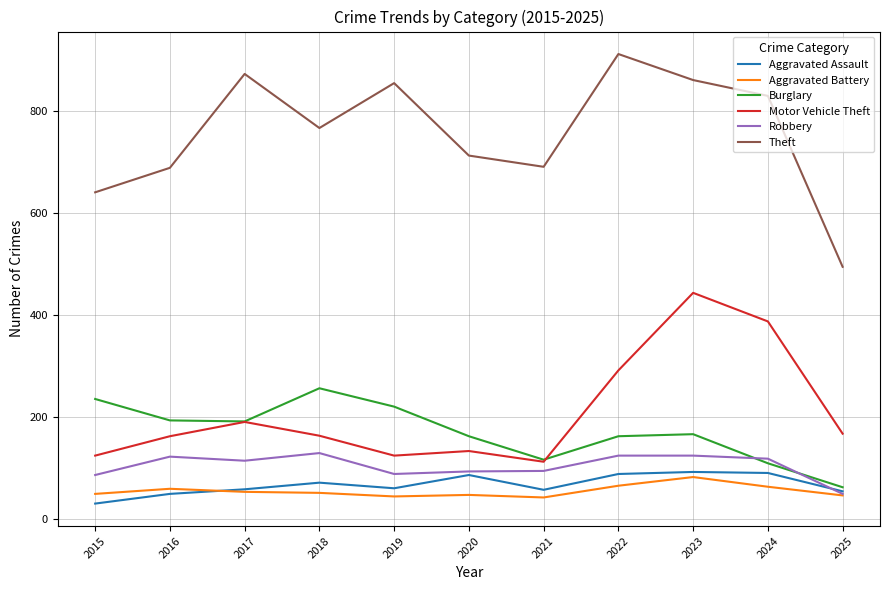

True or false: Motor Vehicle Theft and Aggravated Battery intersect in this chart.

False